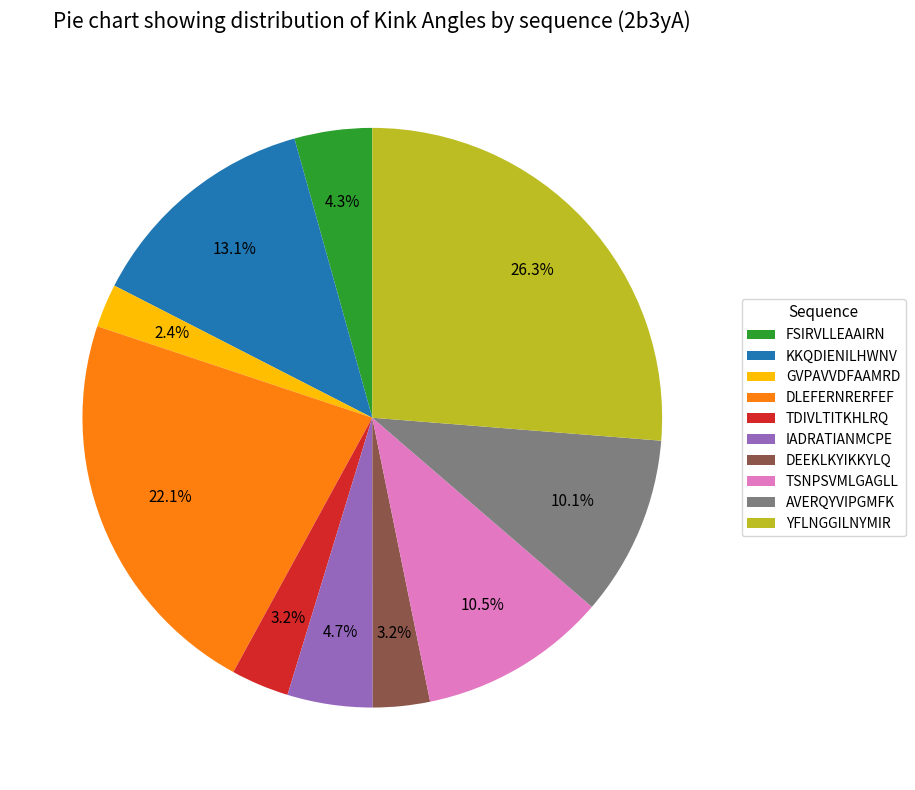

Which category has the smallest portion of the pie?

GVPAVVDFAAMRD